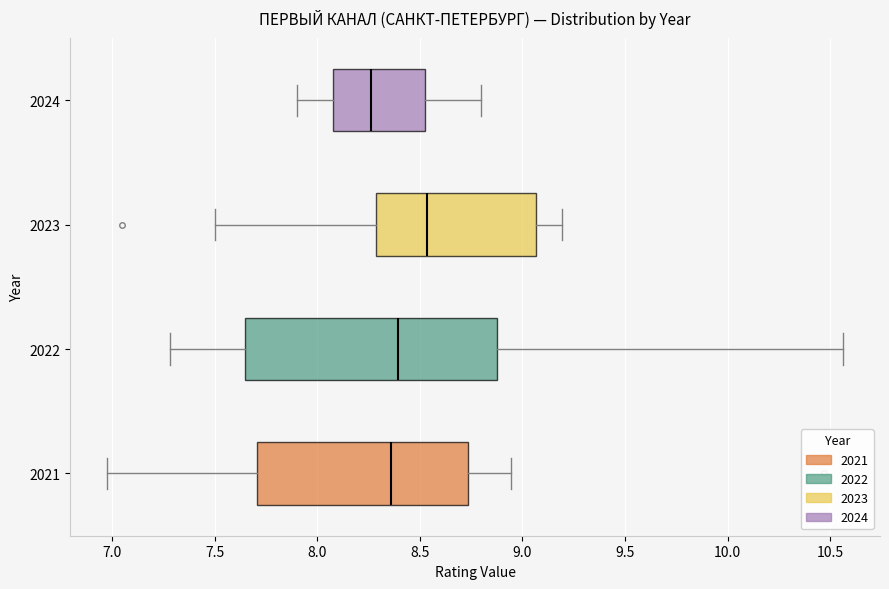

Which box is the widest, from its left edge to its right edge?

2022